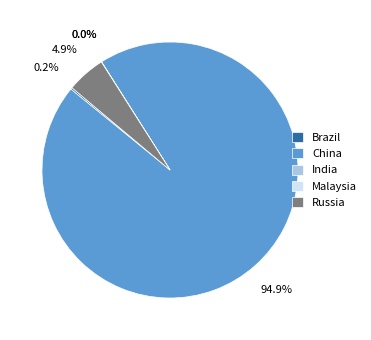

Which slice is the largest?

China